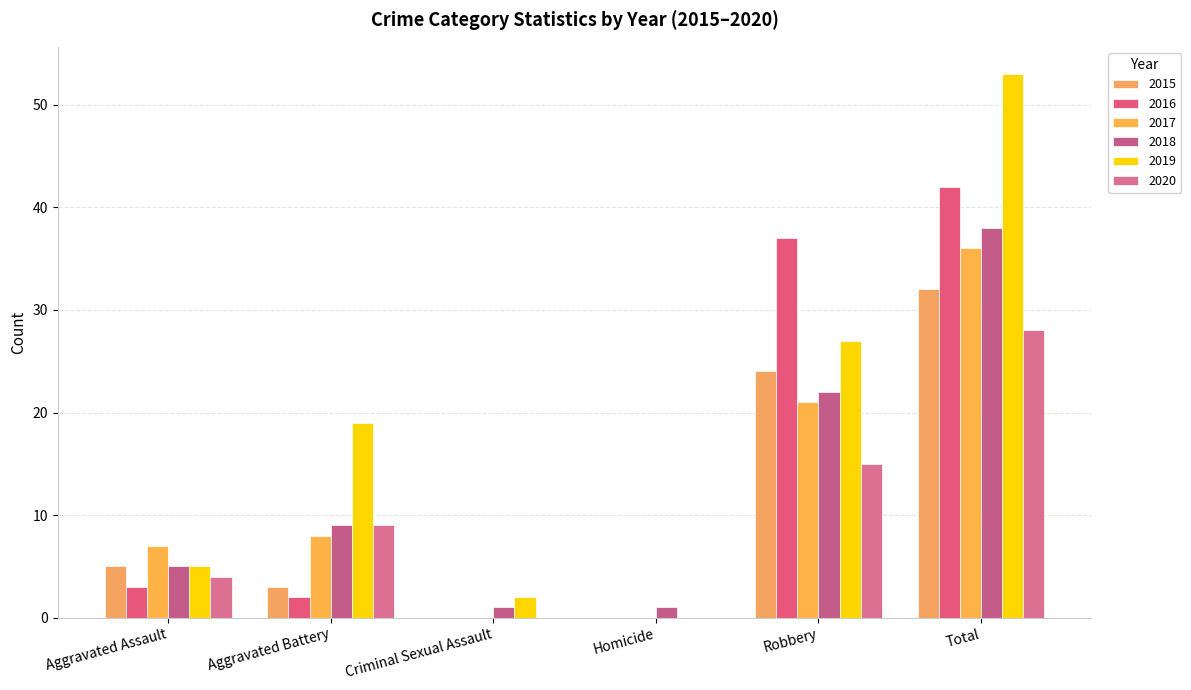

Between Aggravated Assault and Total, which is larger?

Total